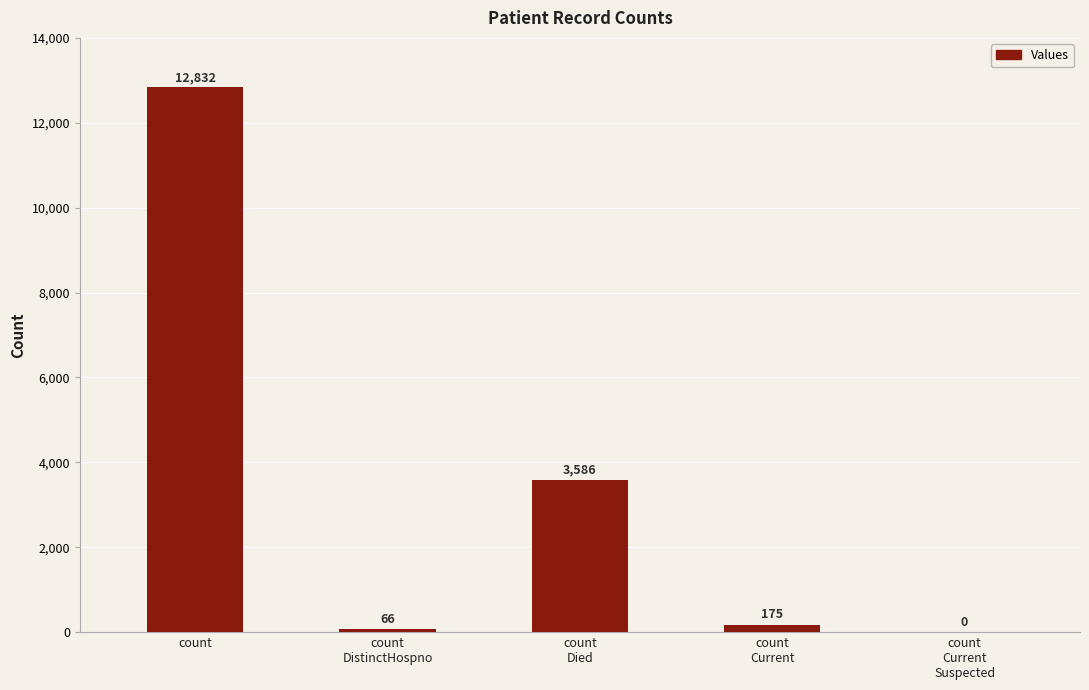

How many positive values are there?

4